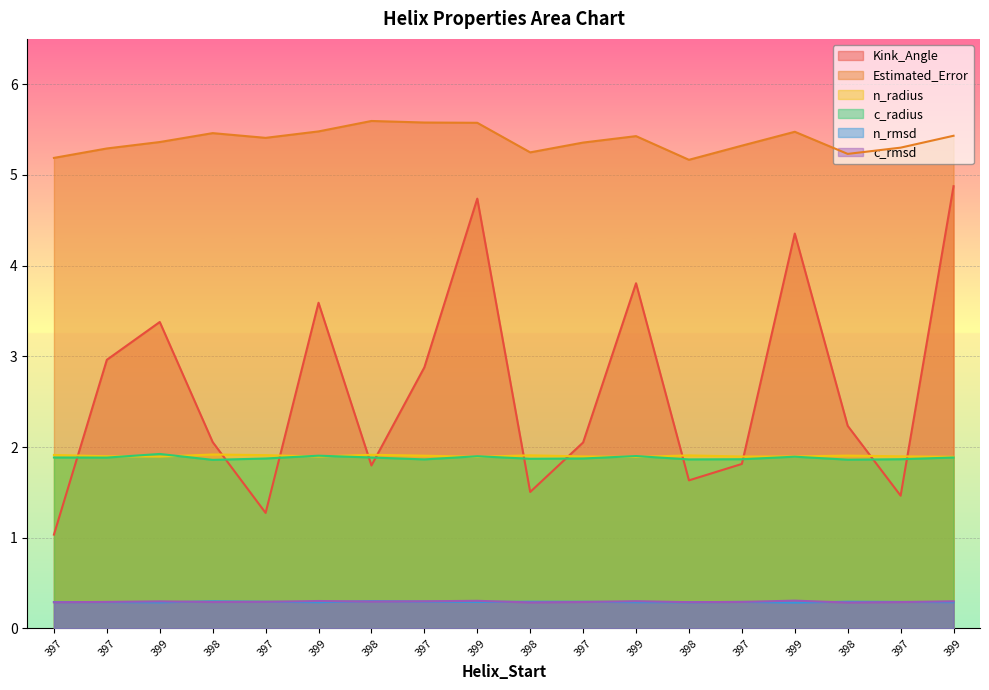

Does the chart display data point markers on the line(s)?

No